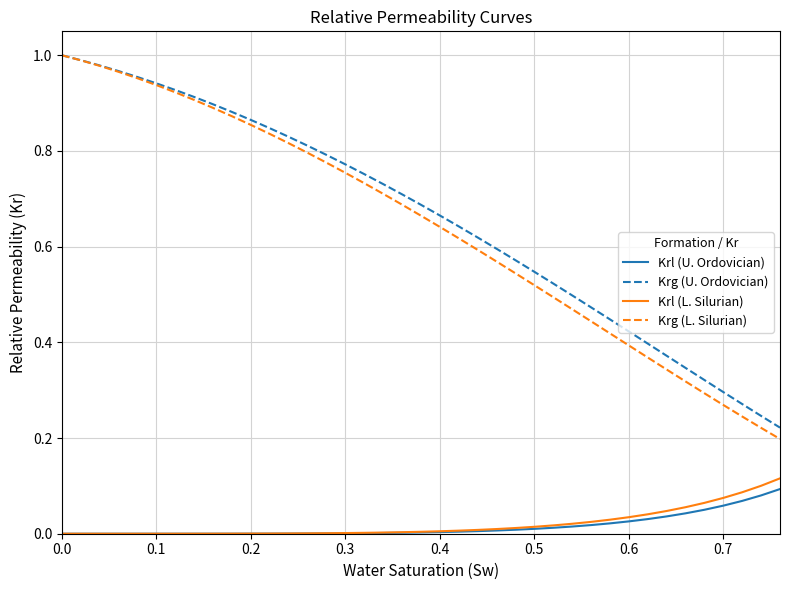

Does the chart have visible grid lines?

Yes